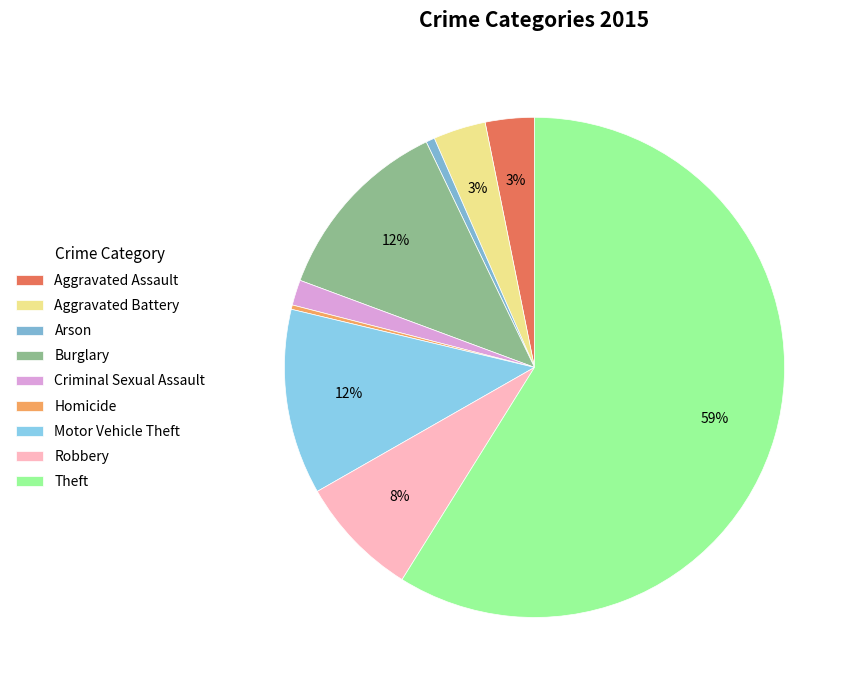

To the nearest percent, what is the average slice percentage?

11%